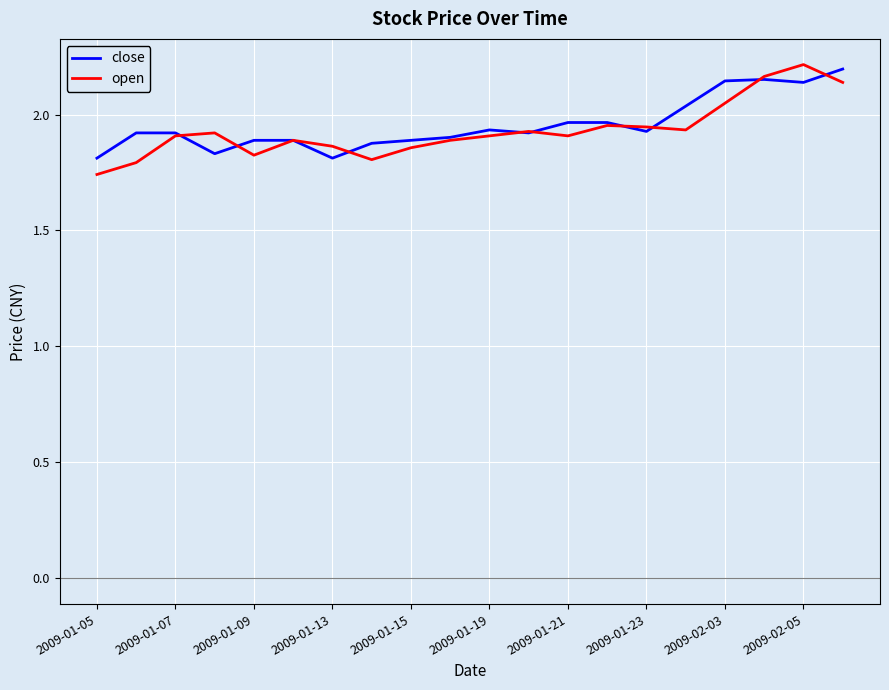

What is the difference between the maximum and minimum values in the close series?

0.4